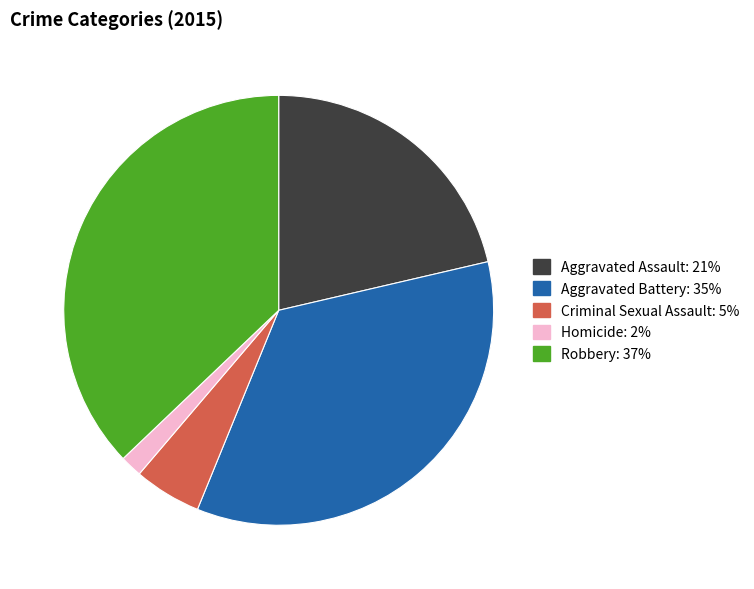

Do Robbery and Aggravated Battery together represent more than half of the pie?

Yes